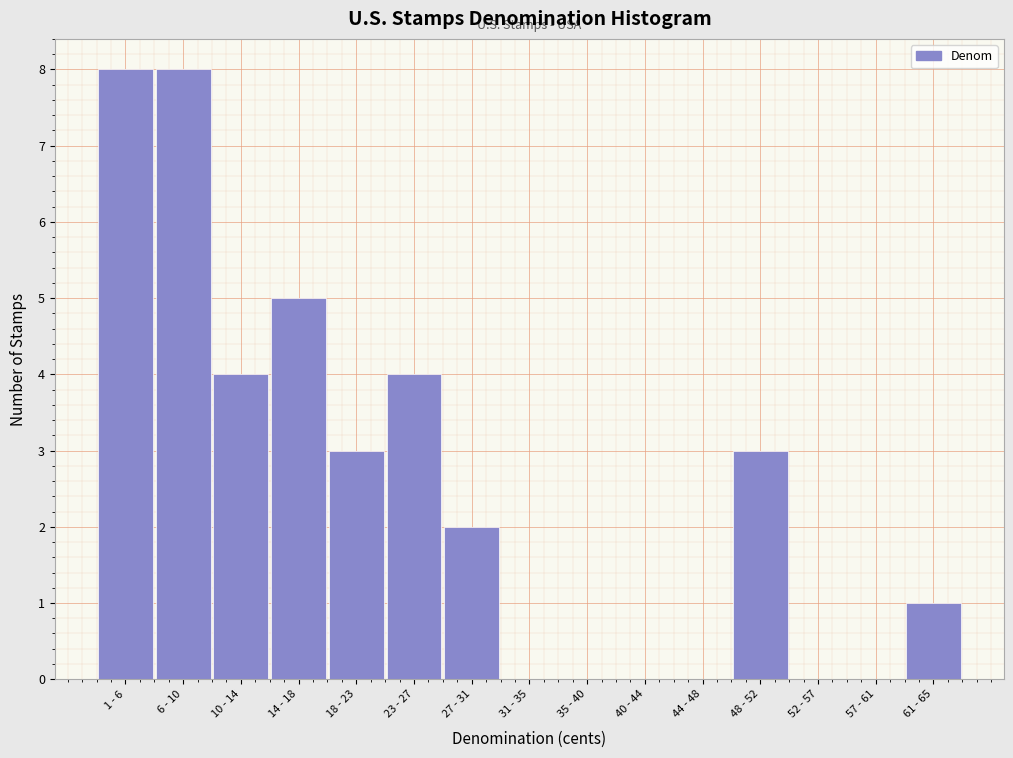

Reading left to right, list all the values displayed in this chart.

1 - 6=8	6 - 10=8	10 - 14=4	14 - 18=5	18 - 23=3	23 - 27=4	27 - 31=2	31 - 35=0	35 - 40=0	40 - 44=0	44 - 48=0	48 - 52=3	52 - 57=0	57 - 61=0	61 - 65=1